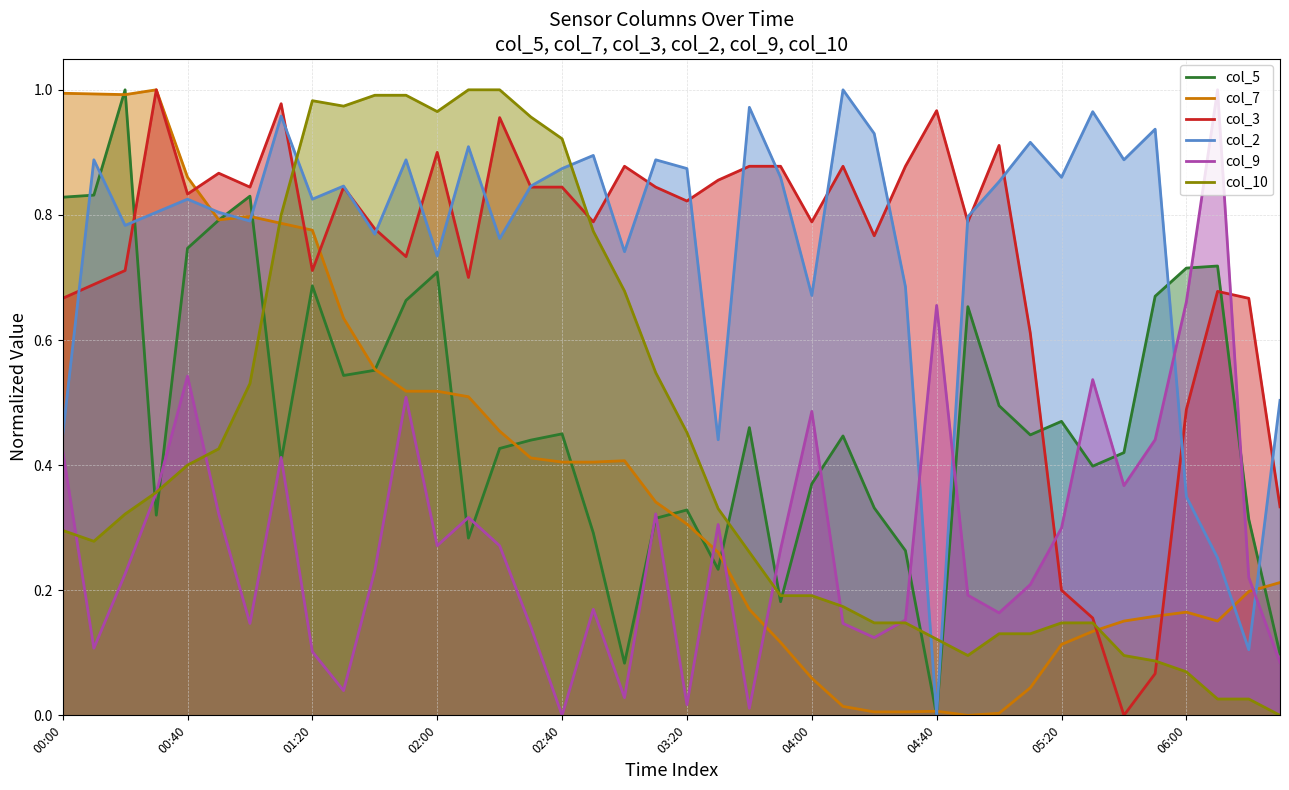

What is the difference between the maximum and minimum values in the col_7 series?

1.0